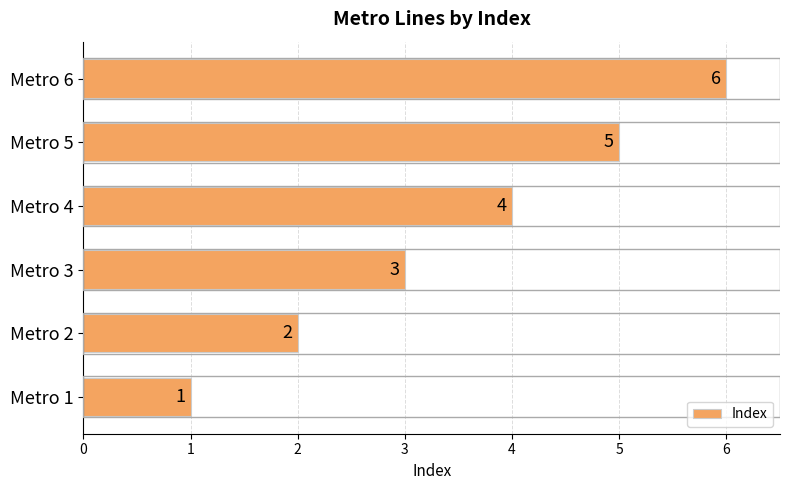

Read the value at Metro 5.

5